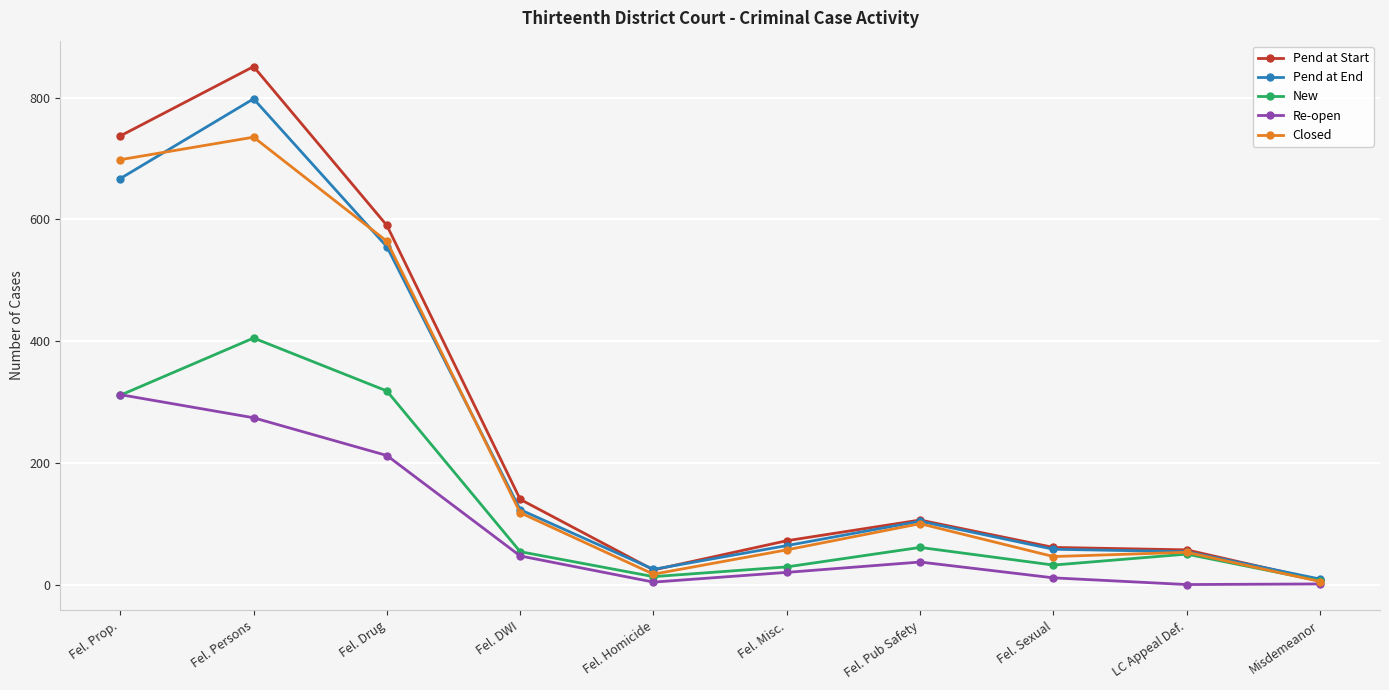

Where is Pend at Start nearest to the value 429?

Fel. Drug